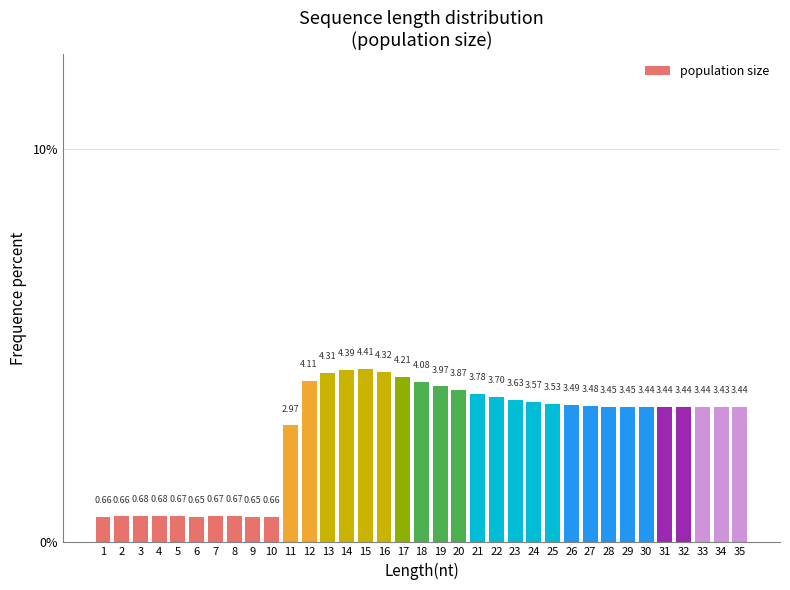

Between 32 and 1, which is larger?

32